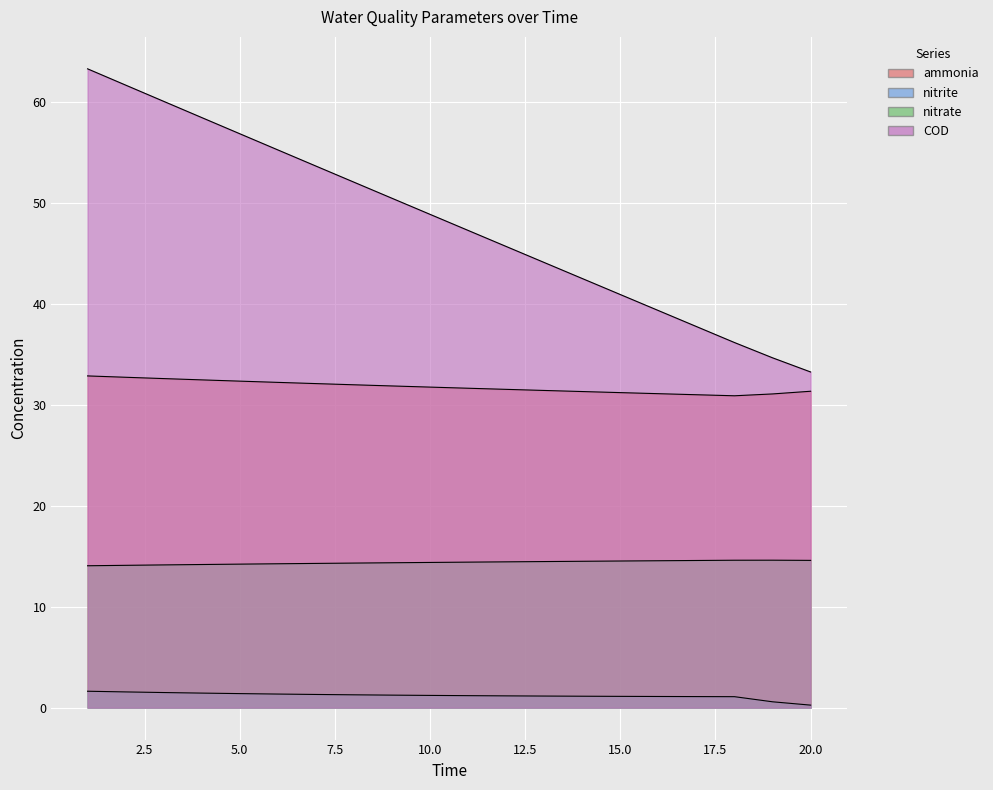

Reading left to right, extract all data points from this chart.

ammonia: 1=32.9	2=32.7	3=32.6	4=32.5	5=32.4	6=32.2	7=32.1	8=32.0	9=31.9	10=31.8	11=31.7	12=31.6	13=31.4	14=31.3	15=31.2	16=31.1	17=31.0	18=30.9	19=31.1	20=31.4
nitrite: 1=1.6	2=1.6	3=1.5	4=1.4	5=1.4	6=1.3	7=1.3	8=1.3	9=1.2	10=1.2	11=1.2	12=1.2	13=1.1	14=1.1	15=1.1	16=1.1	17=1.1	18=1.1	19=0.6	20=0.2
nitrate: 1=14.1	2=14.1	3=14.1	4=14.2	5=14.2	6=14.3	7=14.3	8=14.3	9=14.4	10=14.4	11=14.4	12=14.5	13=14.5	14=14.5	15=14.5	16=14.6	17=14.6	18=14.6	19=14.6	20=14.6
COD: 1=63.3	2=61.7	3=60.1	4=58.5	5=56.9	6=55.3	7=53.7	8=52.1	9=50.5	10=48.9	11=47.3	12=45.7	13=44.1	14=42.5	15=40.9	16=39.4	17=37.8	18=36.2	19=34.7	20=33.3